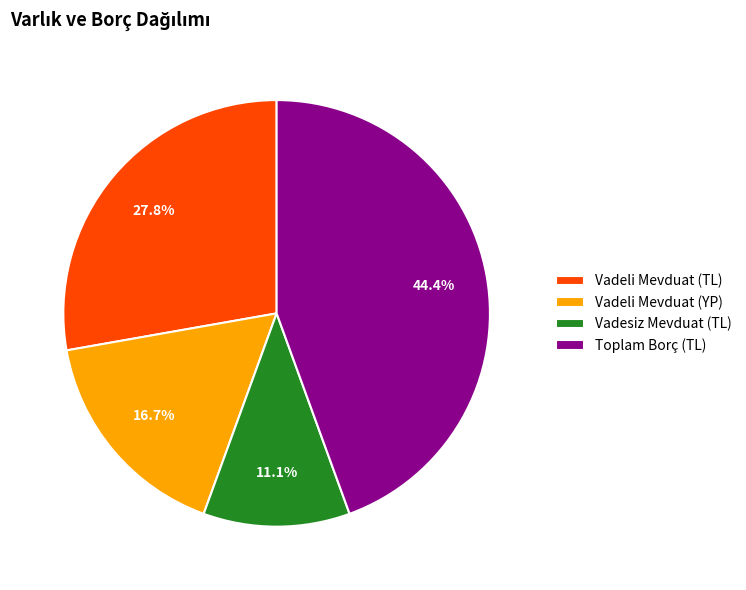

Between Vadesiz Mevduat (TL) and Vadeli Mevduat (TL), which is larger?

Vadeli Mevduat (TL)